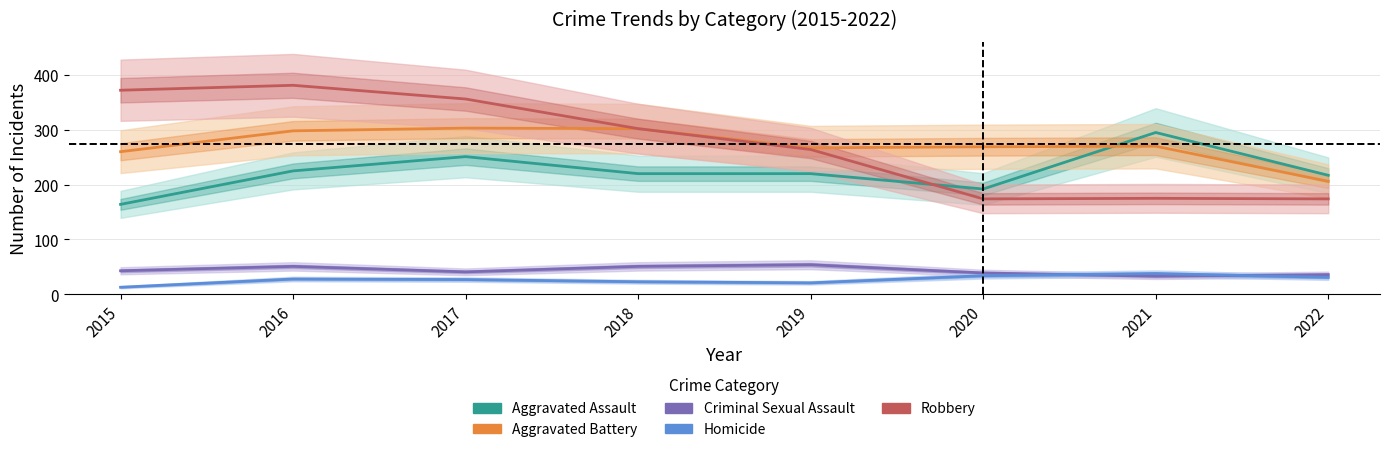

The Homicide series shows 23 at 2018. True or false?

True